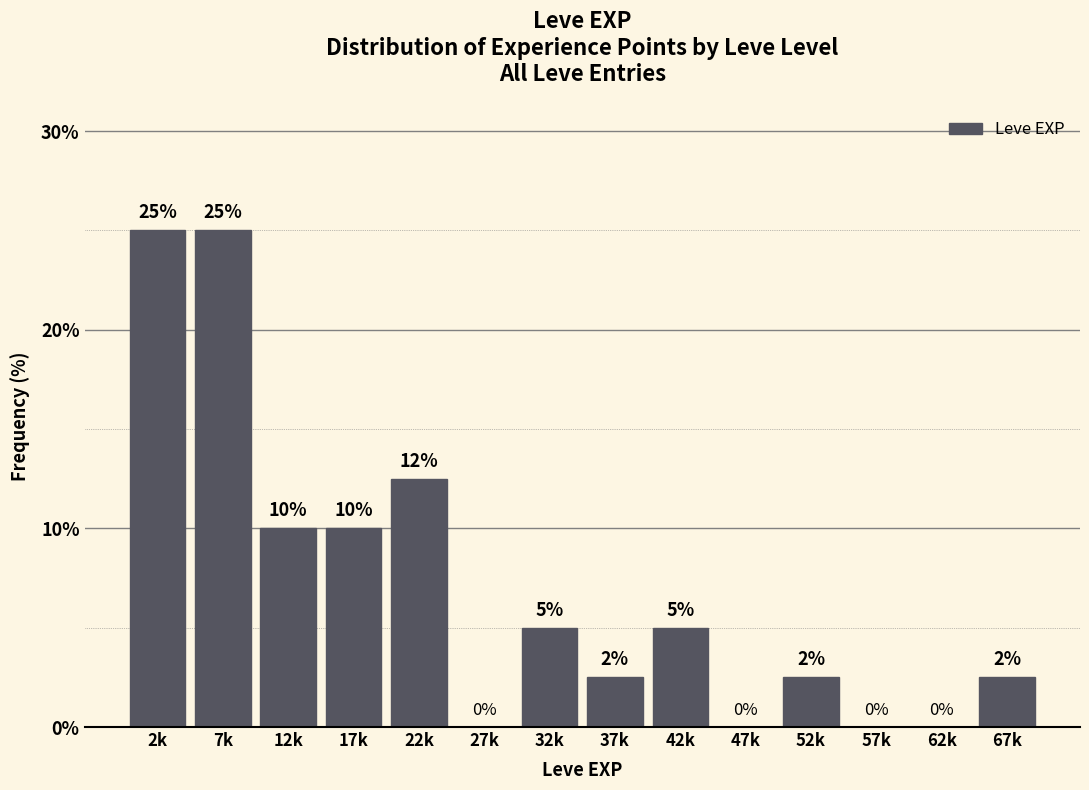

How many values are between 0 and 10?

11